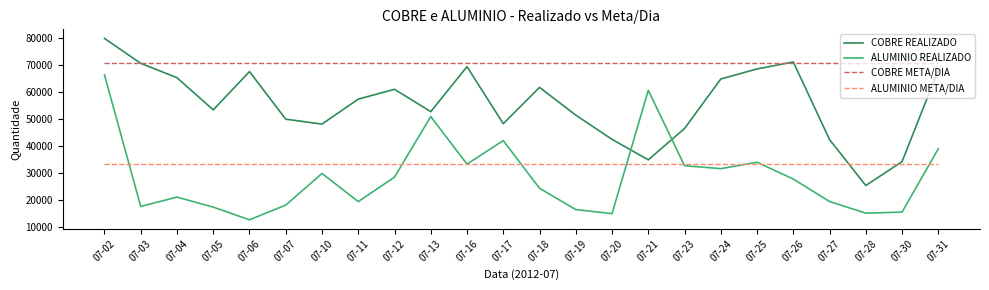

Between 07-06 and 07-19, which series saw the biggest shift?

COBRE REALIZADO